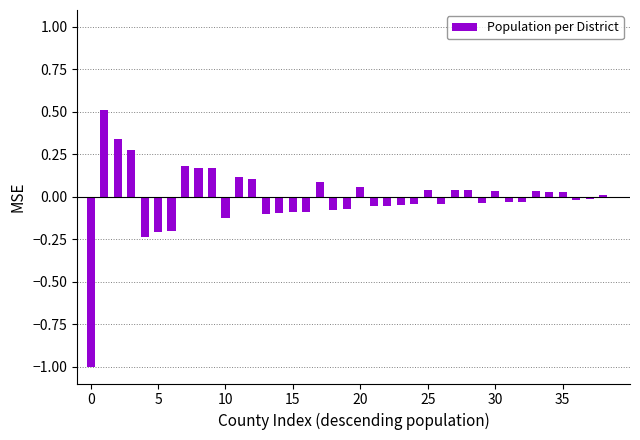

What is the smallest value displayed?

-1.0